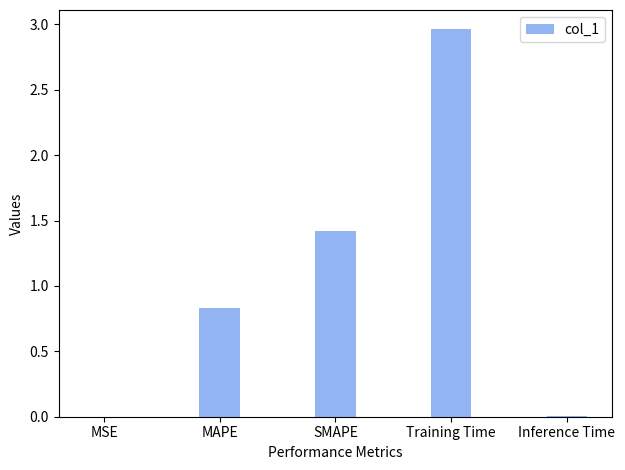

Where is the data nearest to the value 1?

MAPE